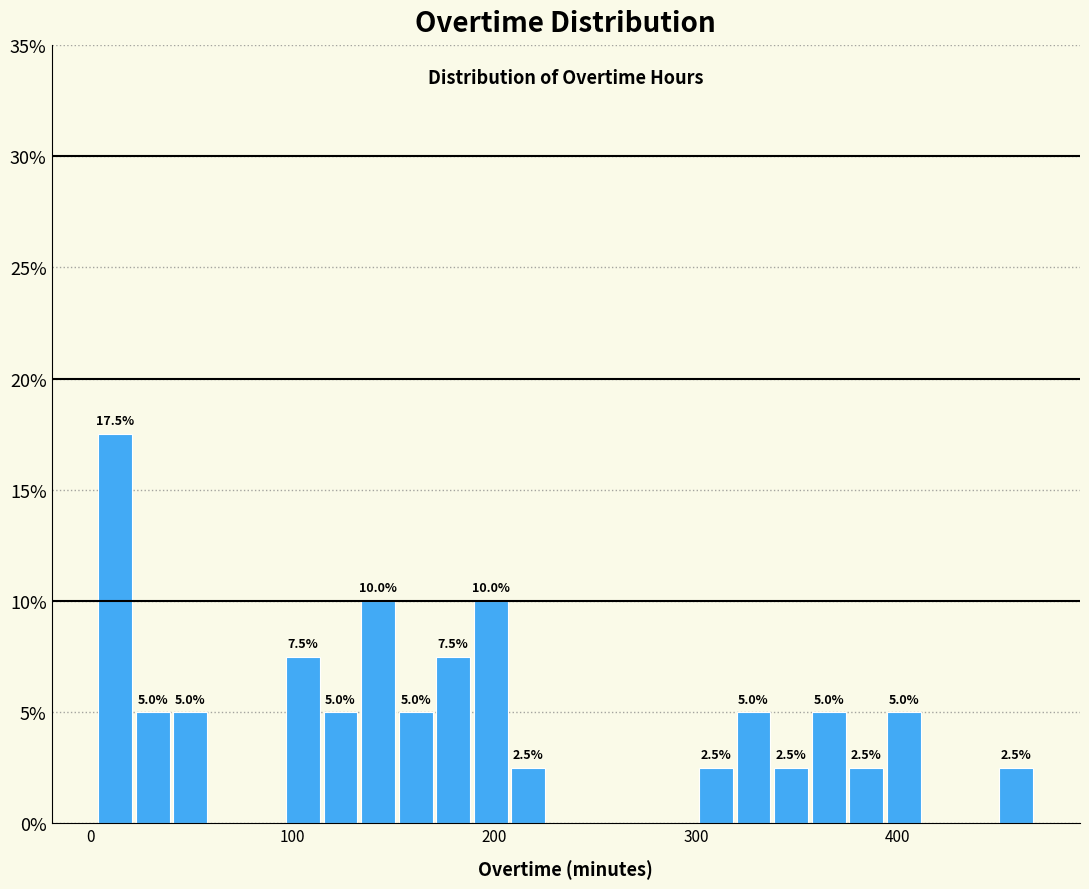

Around what value on the x-axis is the tallest bar? Give the approximate position of its centre, as read against the axis.

10